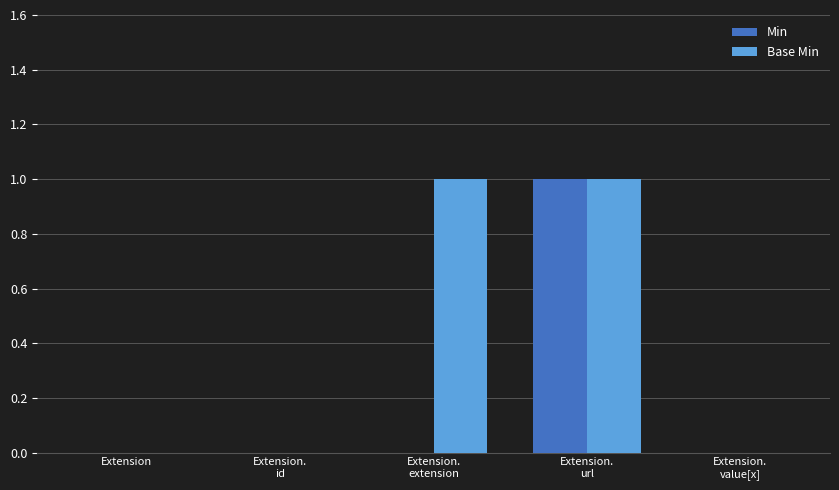

Is it true that Min equals 0 at Extension.
extension?

True